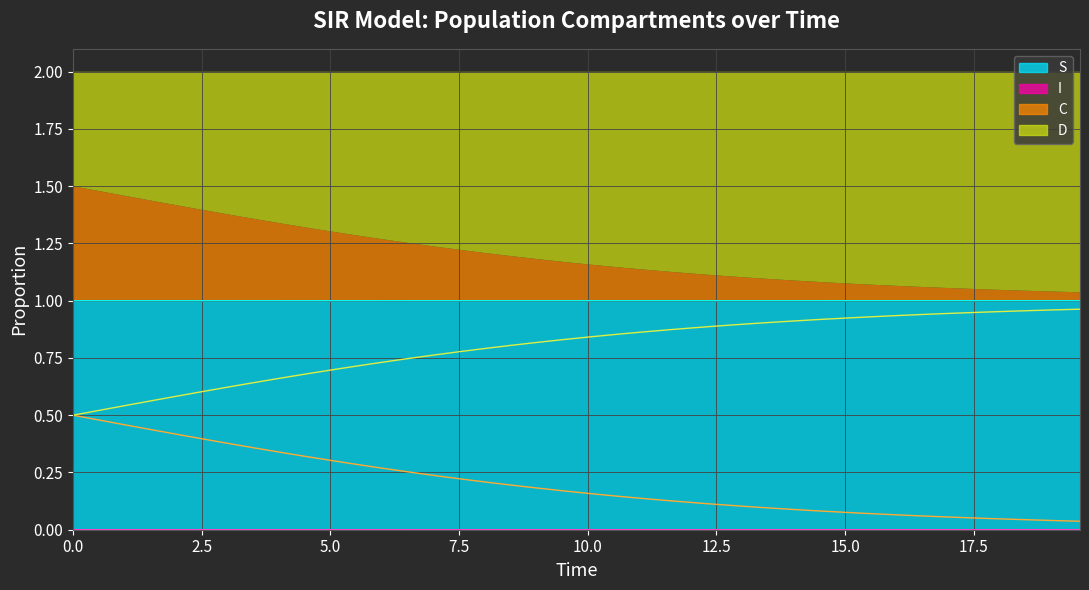

What is the minimum value for S?

1.0